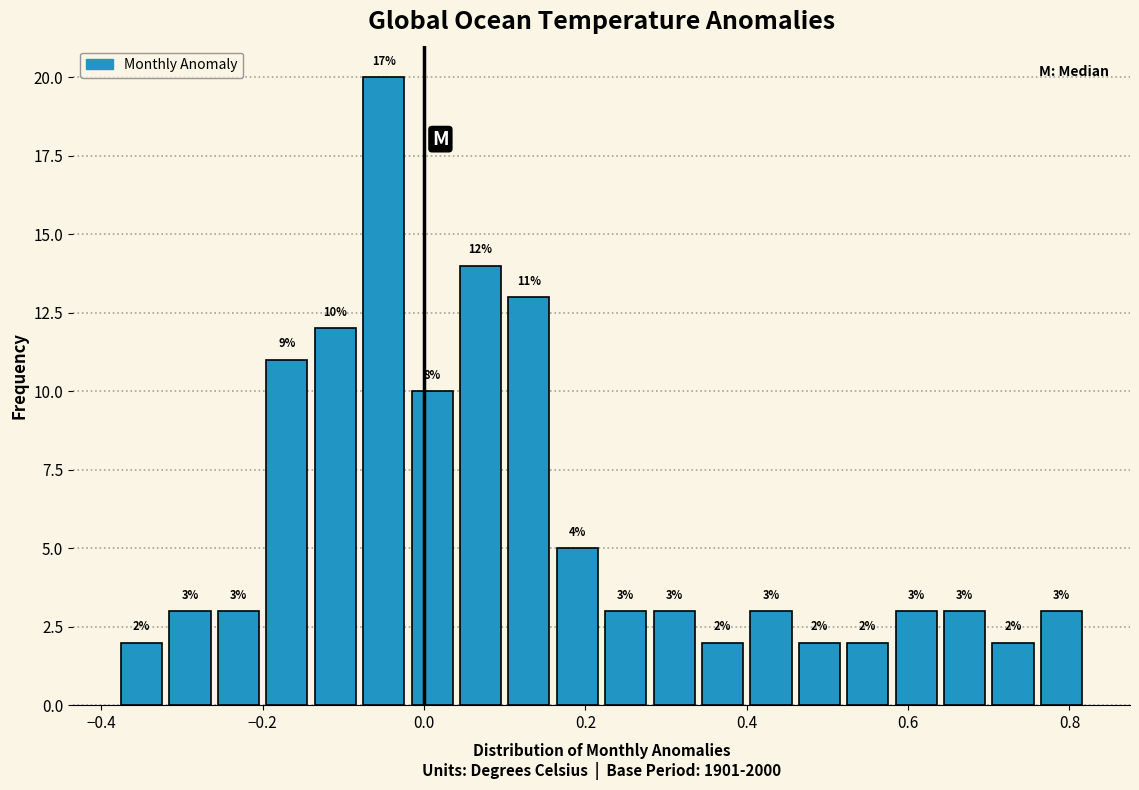

Around what value on the x-axis is the tallest bar? Give the approximate position of its centre, as read against the axis.

-0.04